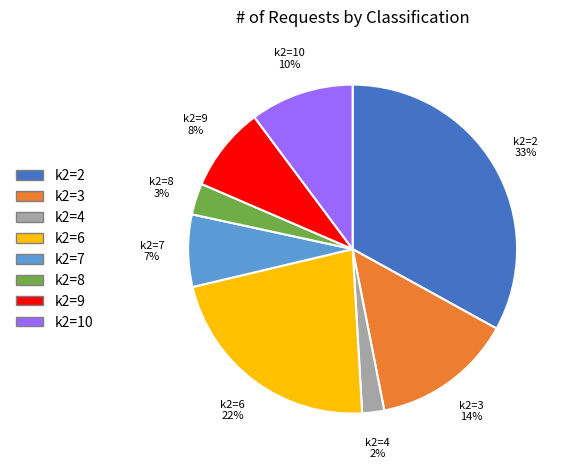

To the nearest percent, what is the average slice percentage?

12%